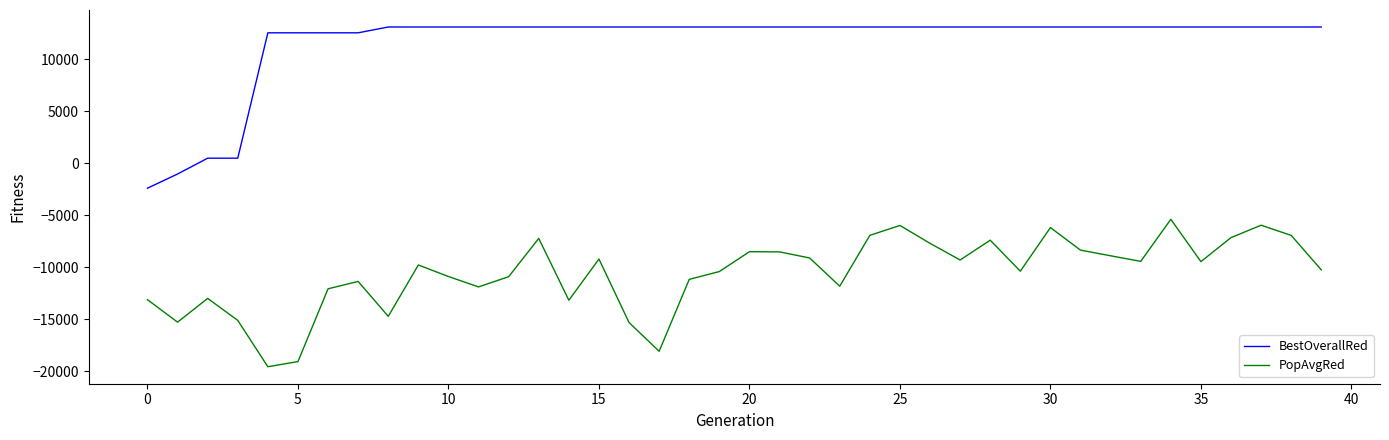

What is the minimum value for PopAvgRed?

-19544.8